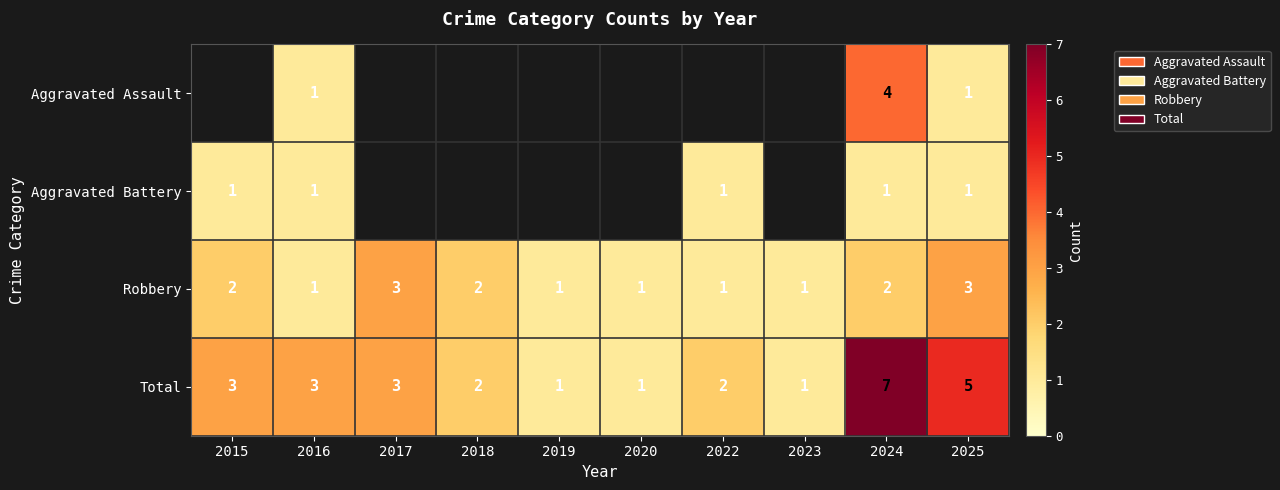

Which series changed the most between 2024 and 2025?

Aggravated Assault